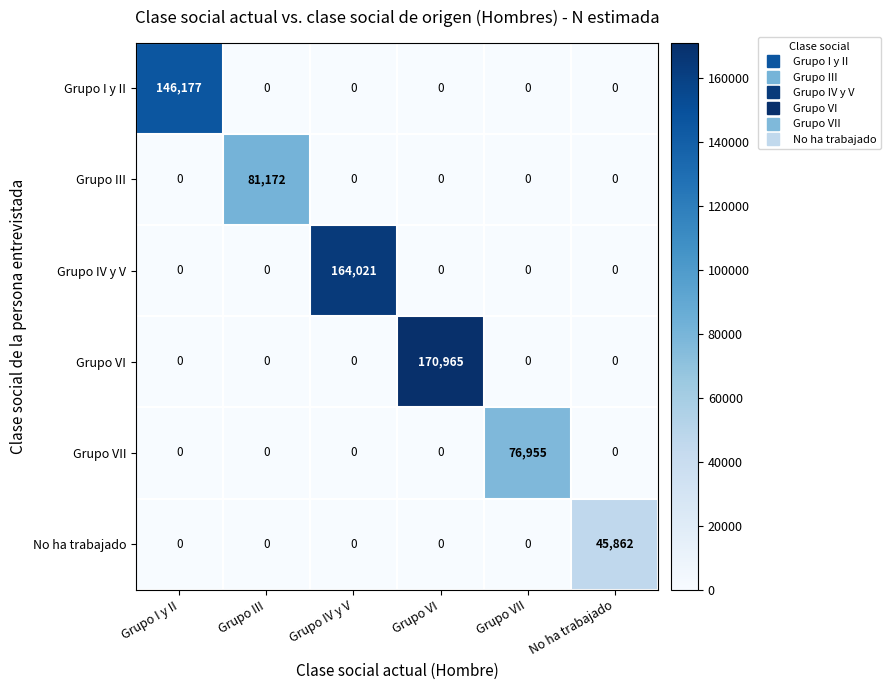

Is it true that Grupo IV y V equals 0 at Grupo I y II?

True